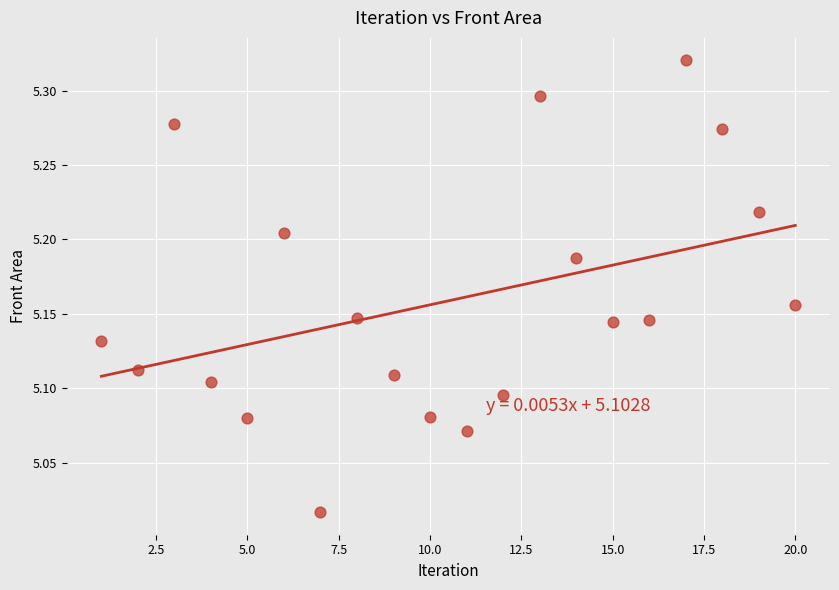

What is the range of X values (max minus min)?

19.0